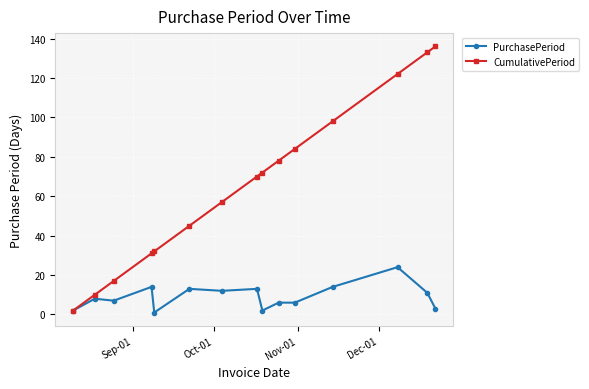

How many distinct data groups are displayed?

2